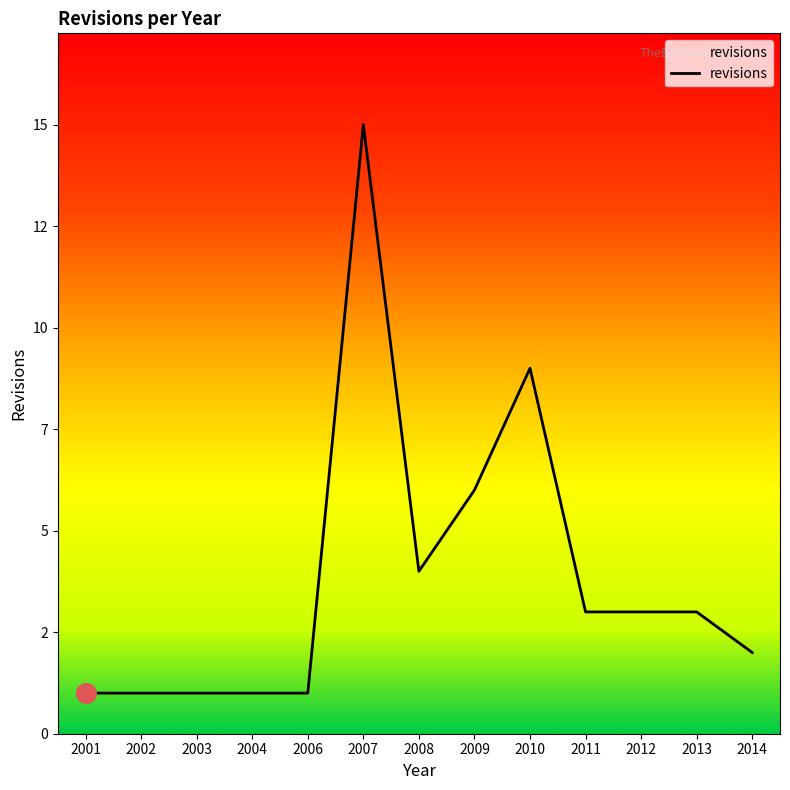

Does the chart have visible grid lines?

No